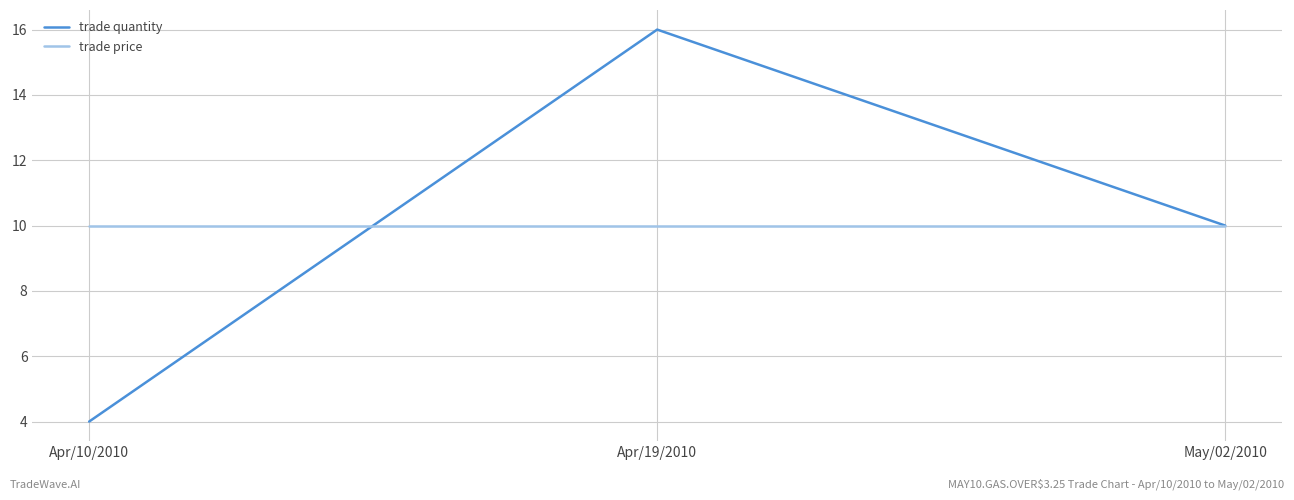

What are all the series names shown in the legend?

trade quantity, trade price